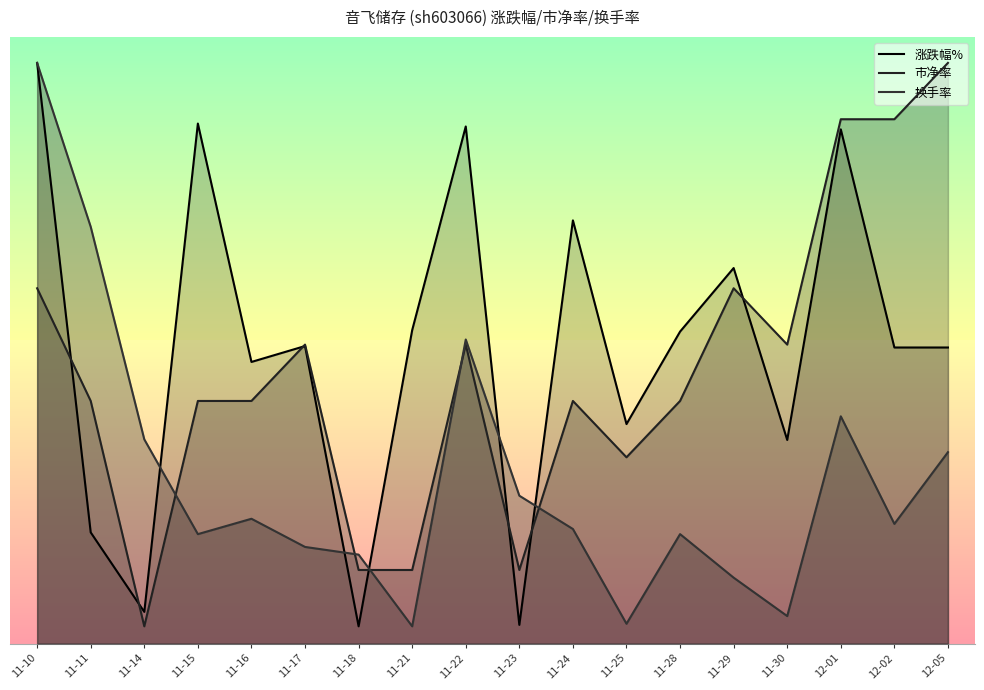

Is it true that 换手率 equals 3.7 at 11-10?

True